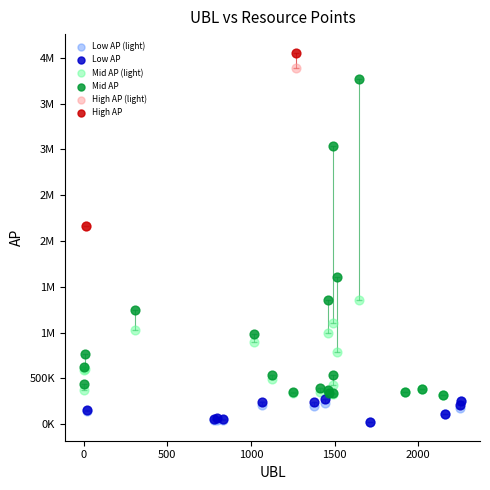

What are all the series names shown in the legend?

Low AP (light), Low AP, Mid AP (light), Mid AP, High AP (light), High AP